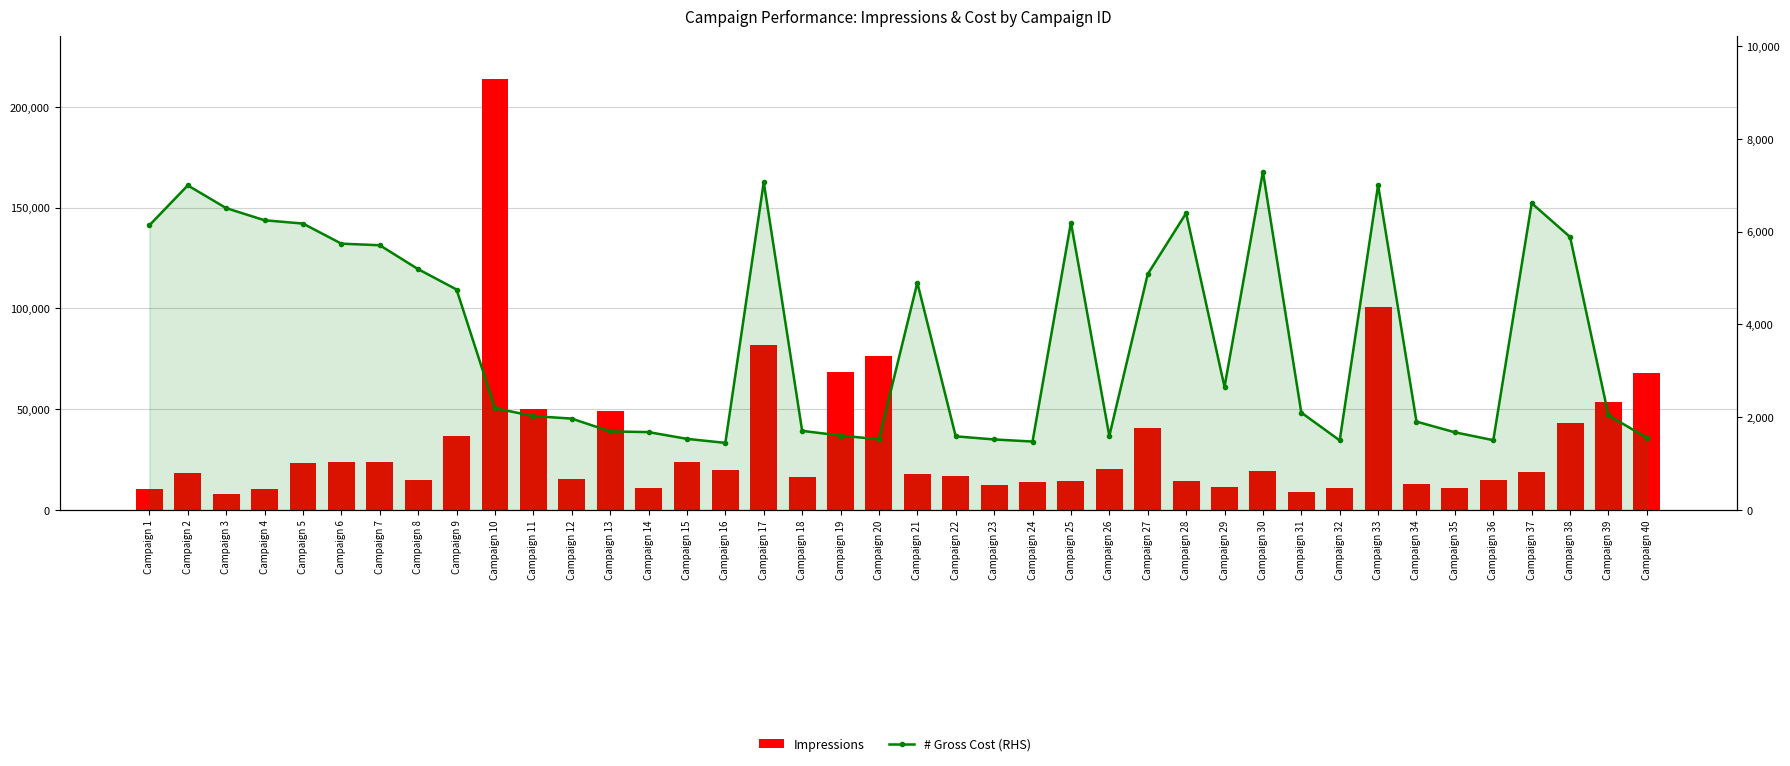

Reading right to left, extract all data points from this chart.

Impressions: 67752	53561	43057	19093	14984	10992	12864	100800	11062	8716	19379	11668	14451	40447	20348	14489	14136	12592	16719	17833	76439	68704	16151	81905	19826	23829	10811	49250	15200	49936	213699	36863	14730	23965	23711	23156	10501	7862	18324	10524
# Gross Cost (RHS): 1557	2039	5884	6612	1505	1675	1905	7004	1500	2100	7294	2653	6397	5083	1596	6195	1476	1521	1588	4899	1524	1605	1706	7065	1447	1534	1679	1694	1970	2025	2194	4752	5190	5706	5740	6173	6244	6506	6996	6136